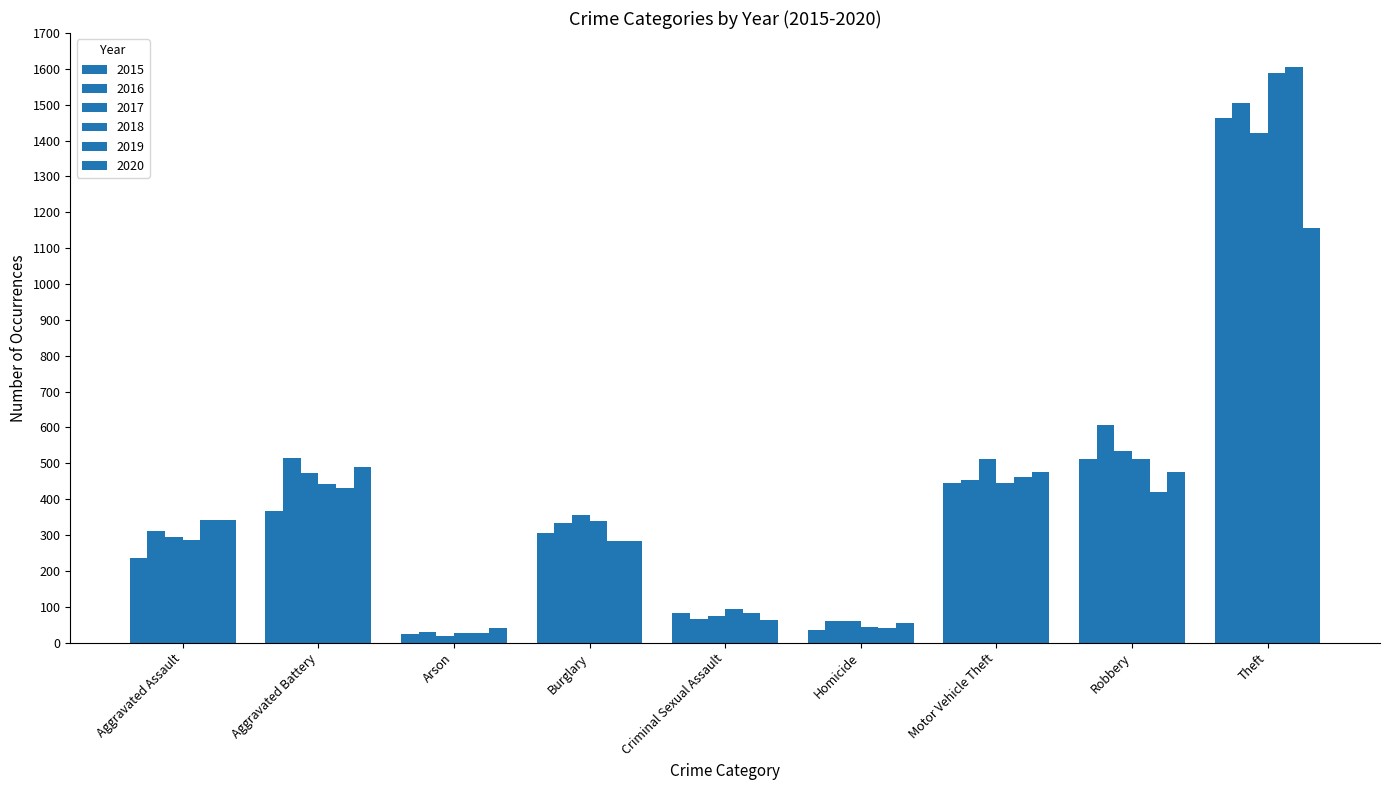

Reading right to left, transcribe all the data shown in this chart.

2015: 1462	511	446	34	84	307	25	367	237
2016: 1506	606	454	60	65	334	29	515	312
2017: 1421	533	511	60	73	356	19	473	295
2018: 1588	512	445	44	93	338	27	442	286
2019: 1604	421	463	40	83	283	27	431	341
2020: 1156	477	475	55	63	283	41	489	341